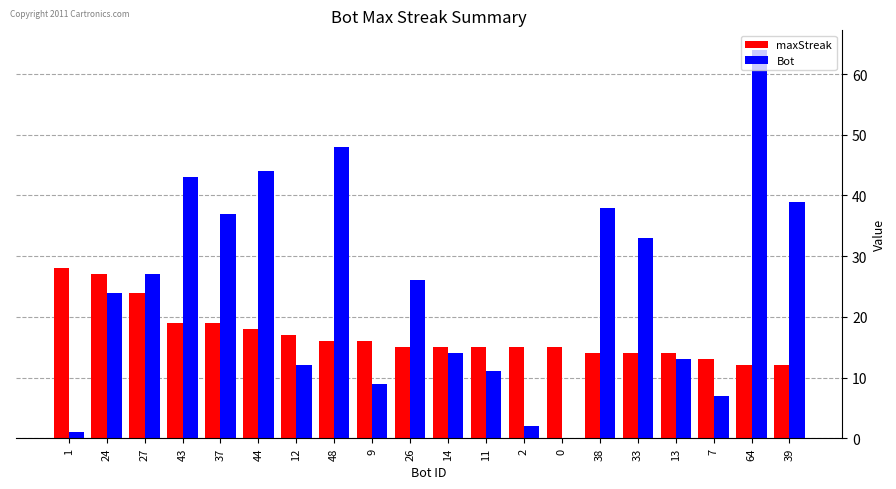

Reading left to right, list all the values displayed in this chart.

maxStreak: 28	27	24	19	19	18	17	16	16	15	15	15	15	15	14	14	14	13	12	12
Bot: 1	24	27	43	37	44	12	48	9	26	14	11	2	0	38	33	13	7	64	39